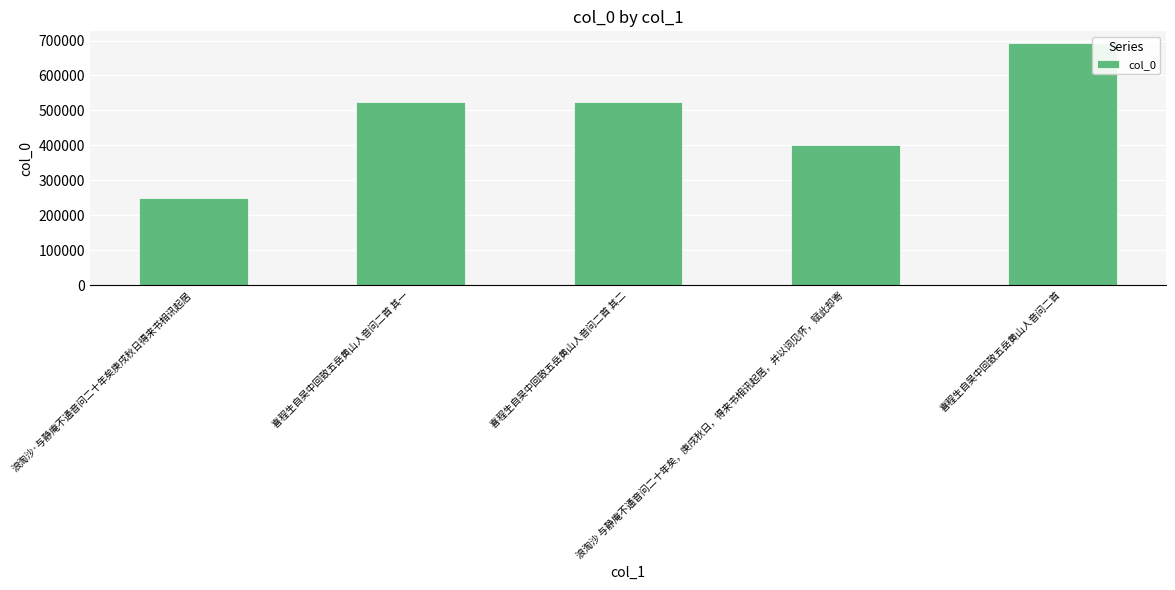

Which label corresponds to the largest value in the chart?

喜程生自吴中回致五岳黄山人音问二首